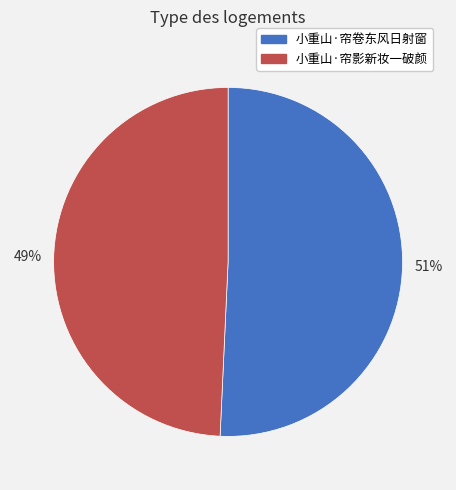

Which has a higher value, 小重山·帘卷东风日射窗 or 小重山·帘影新妆一破颜?

小重山·帘卷东风日射窗